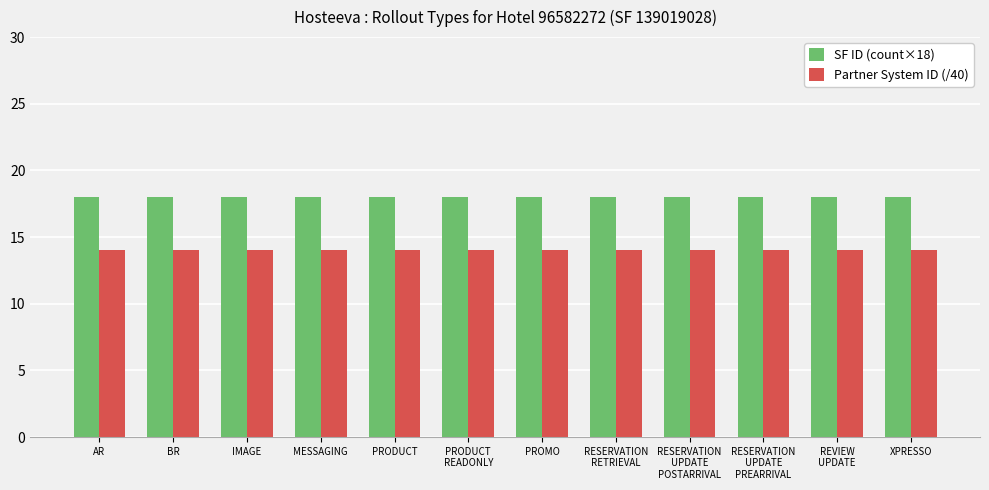

Is the value of Partner System ID (/40) at AR greater than the value of SF ID (count×18) at PRODUCT?

No